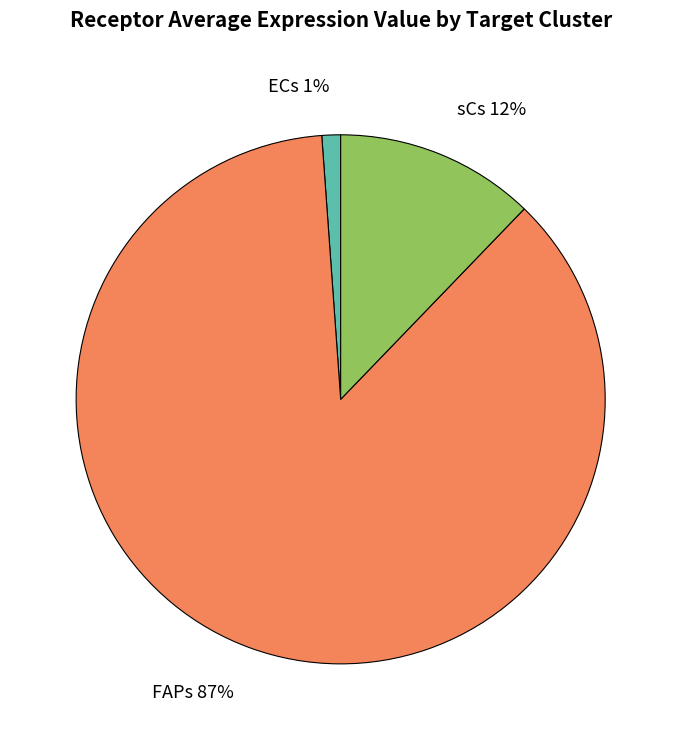

Approximately how many times larger is the value at sCs compared to FAPs?

0.1